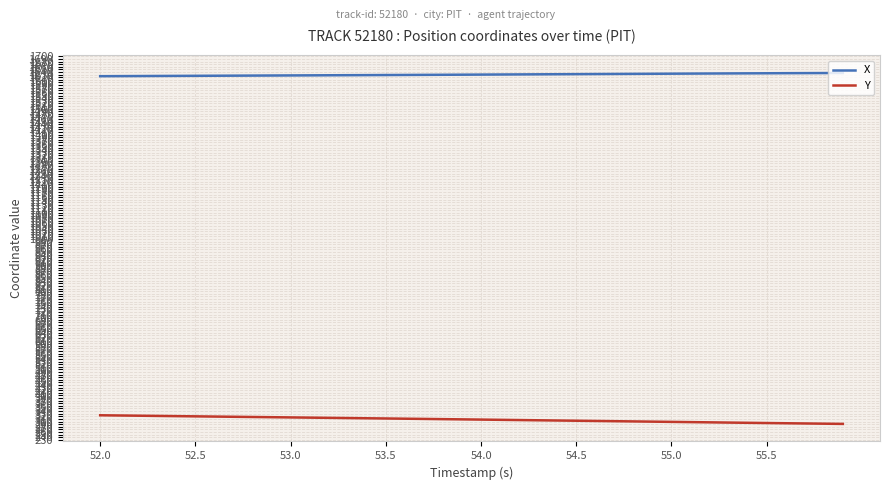

At how many categories does at least one series exceed 756?

40